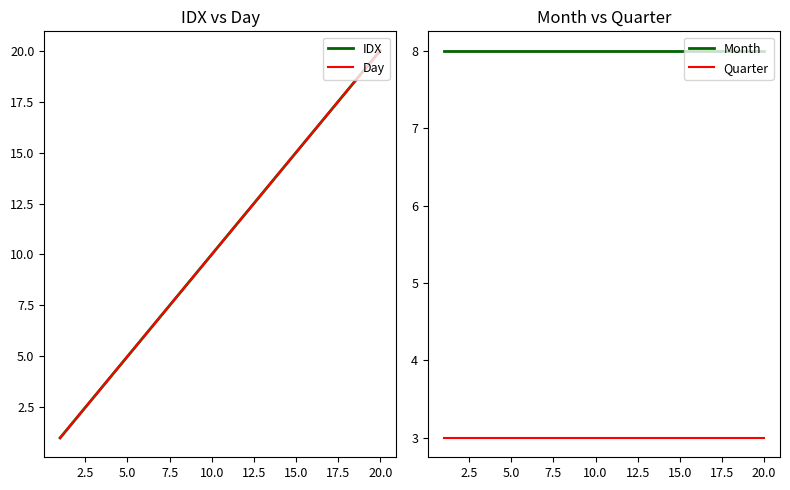

True or false: Month and IDX cross at least once.

False